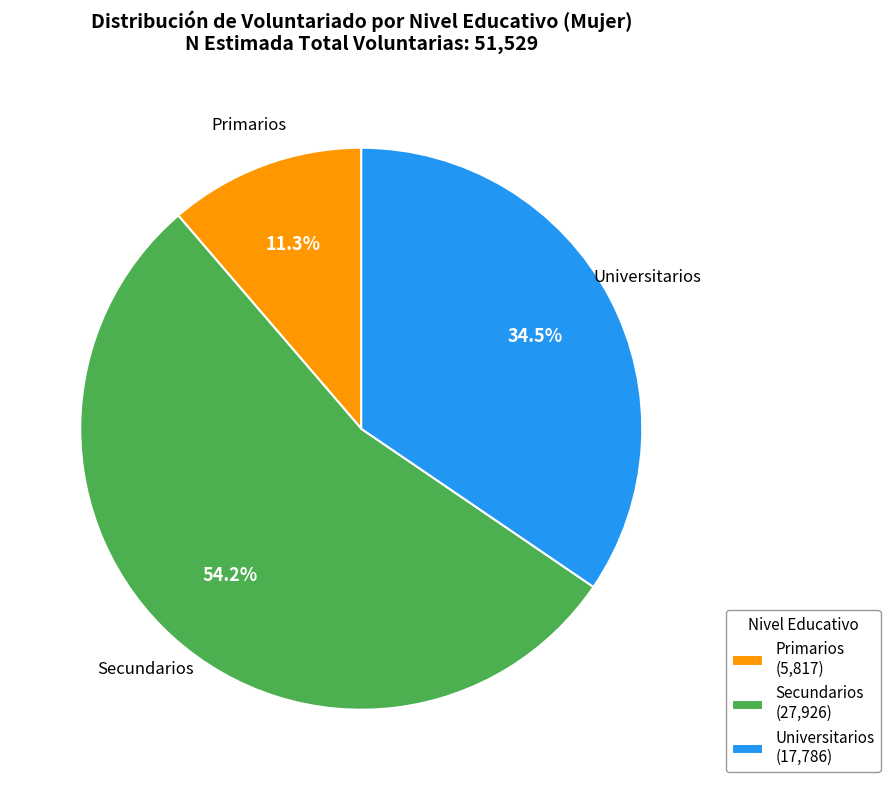

How many segments does this pie chart have?

3